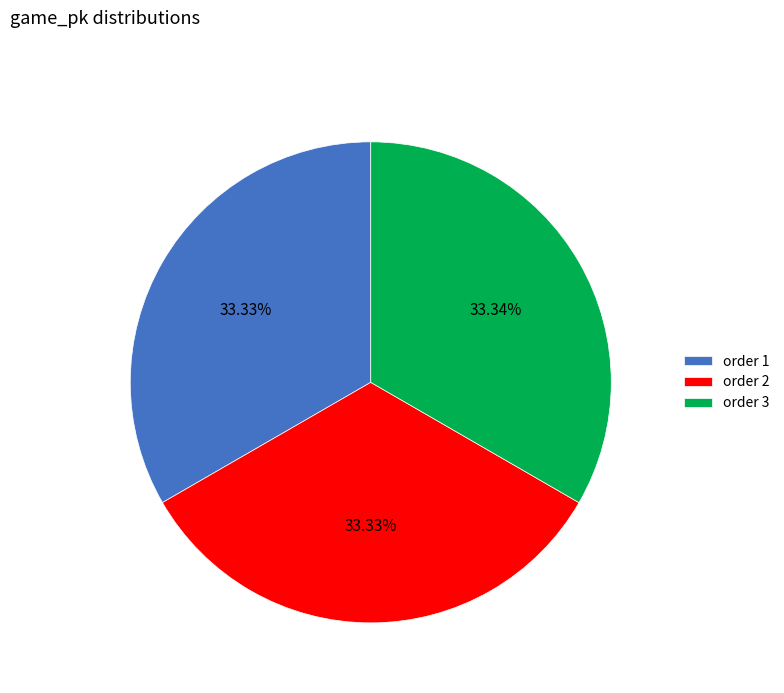

Is the sum of order 2 and order 1 greater than half?

Yes